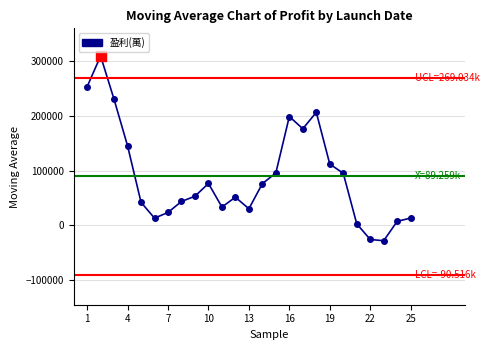

What is the smallest value displayed?

-27932.2